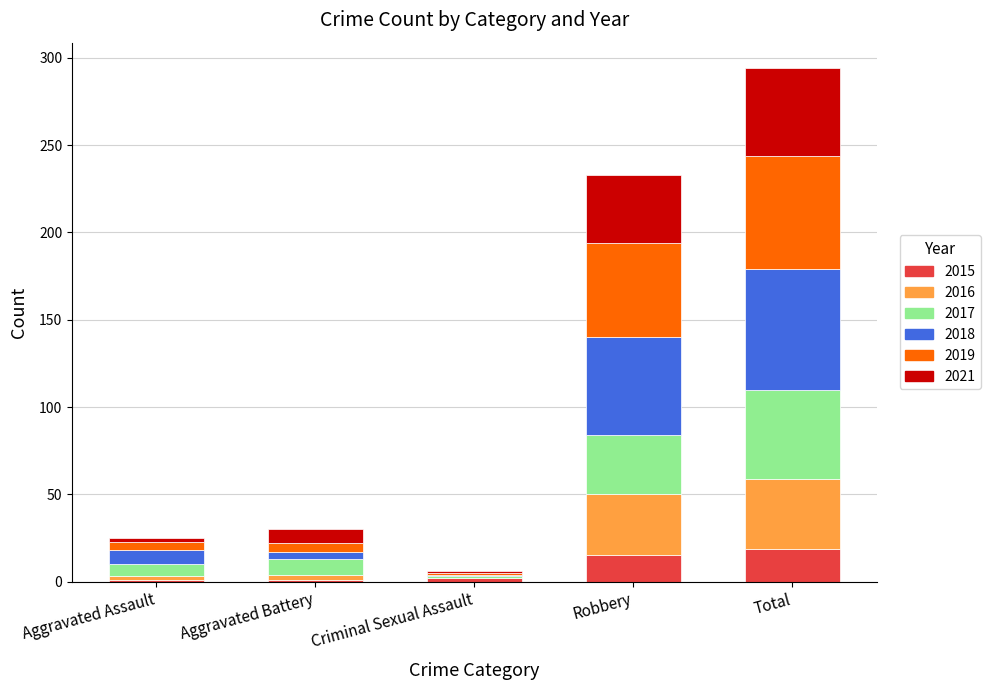

What is the difference between the second highest and minimum values in the 2019 series?

53